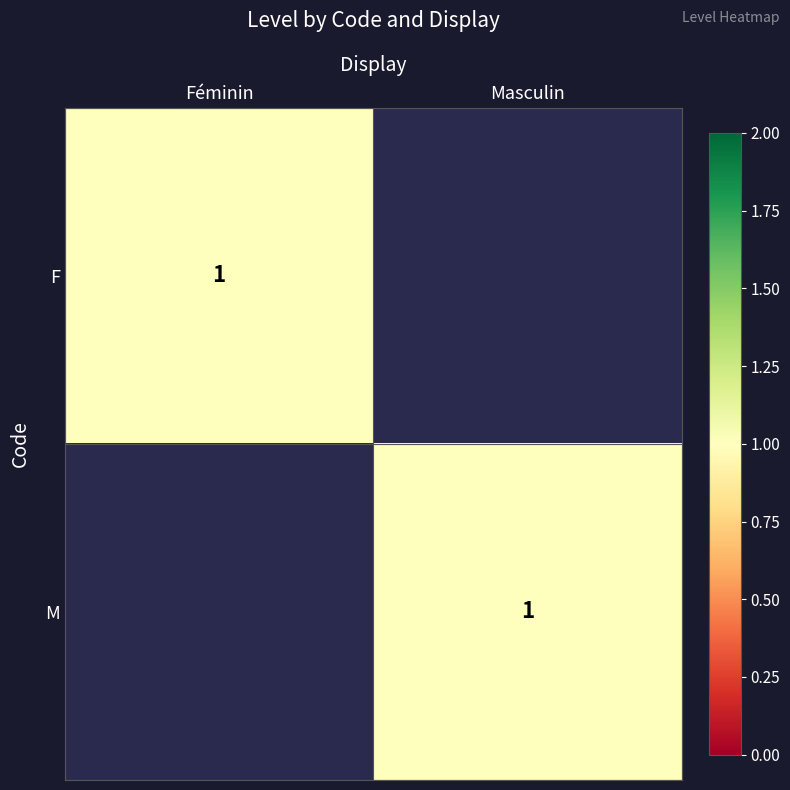

The value of M at Masculin is 0. True or false?

False